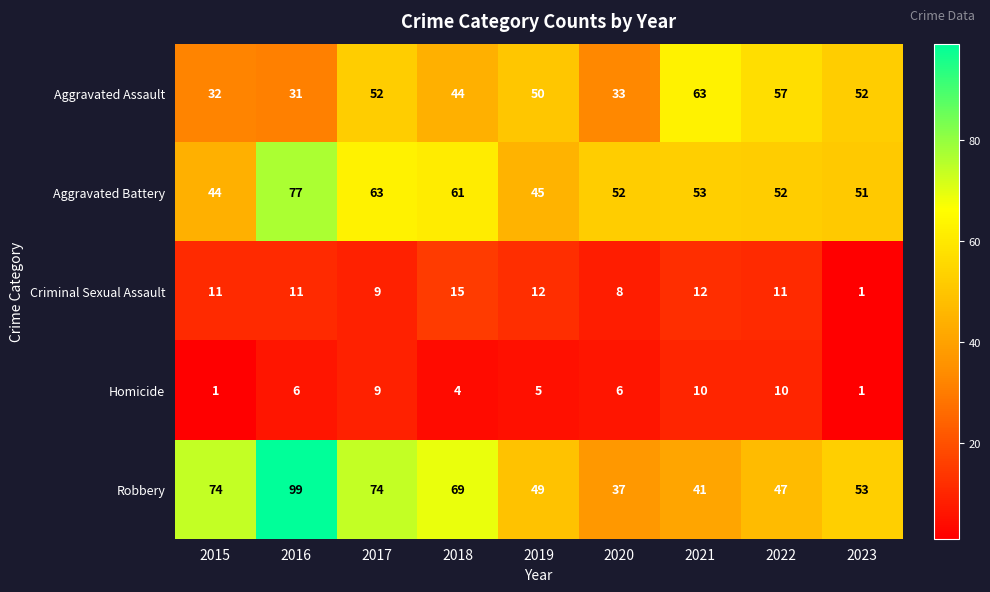

Is it true that Homicide equals 2 at 2023?

False